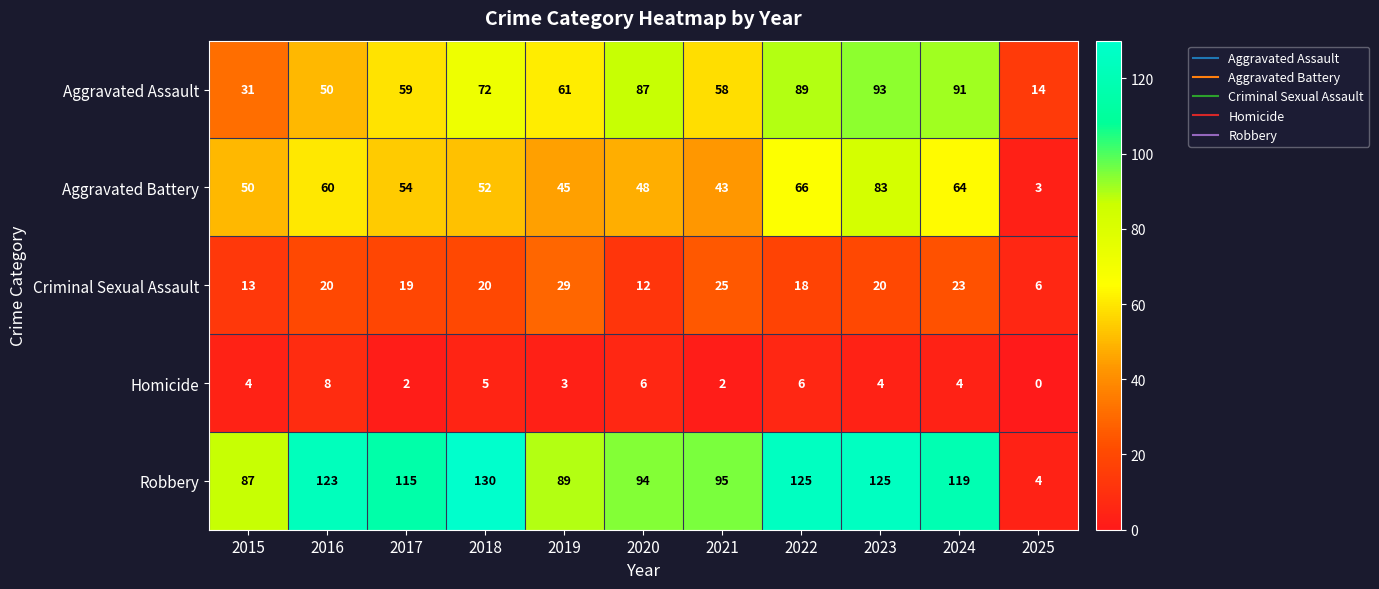

What is the sum of the Homicide values at 2024 and 2021?

6